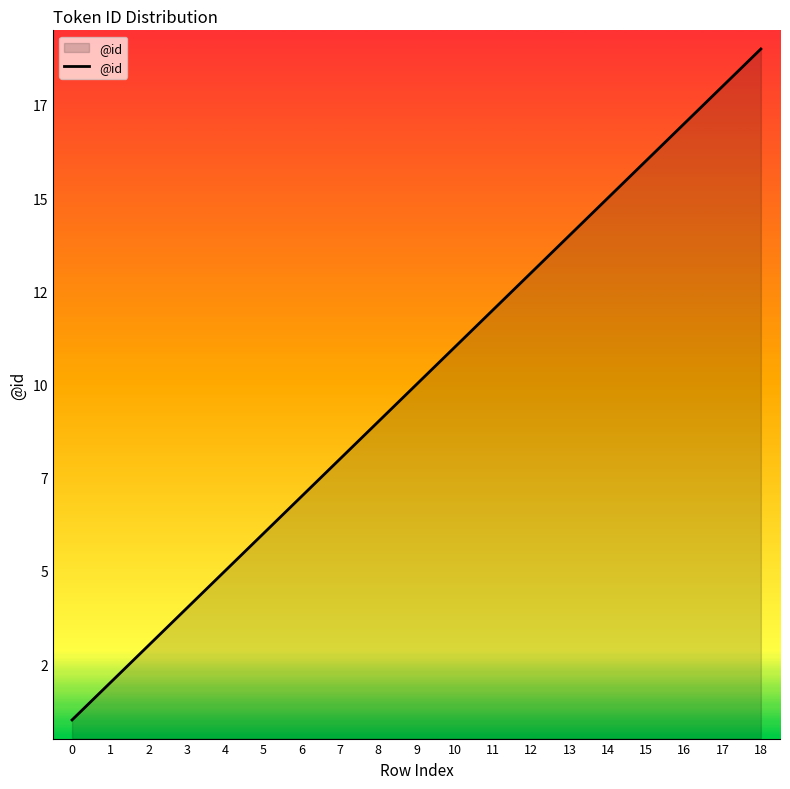

What value does the data have at 14?

15